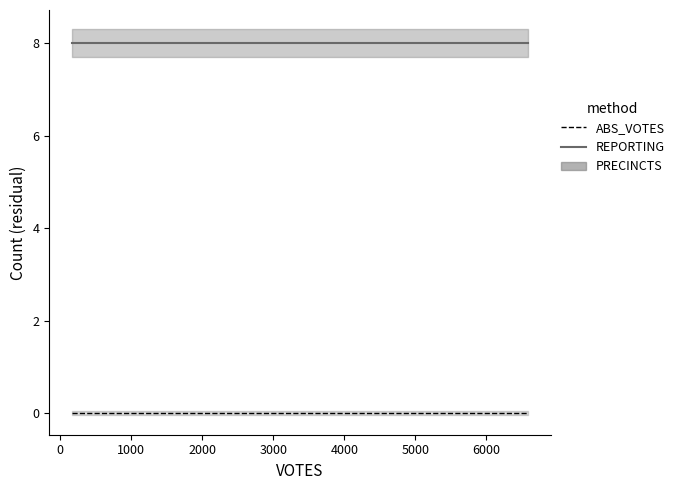

Does the chart have visible grid lines?

No